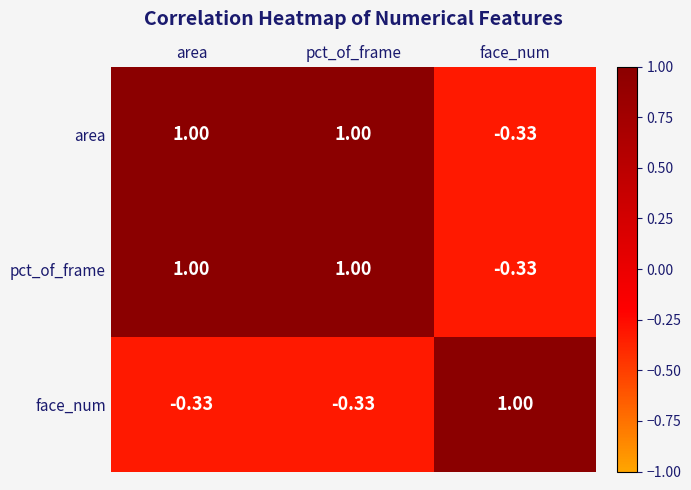

Is the value of pct_of_frame at face_num greater than the value of area at area?

No